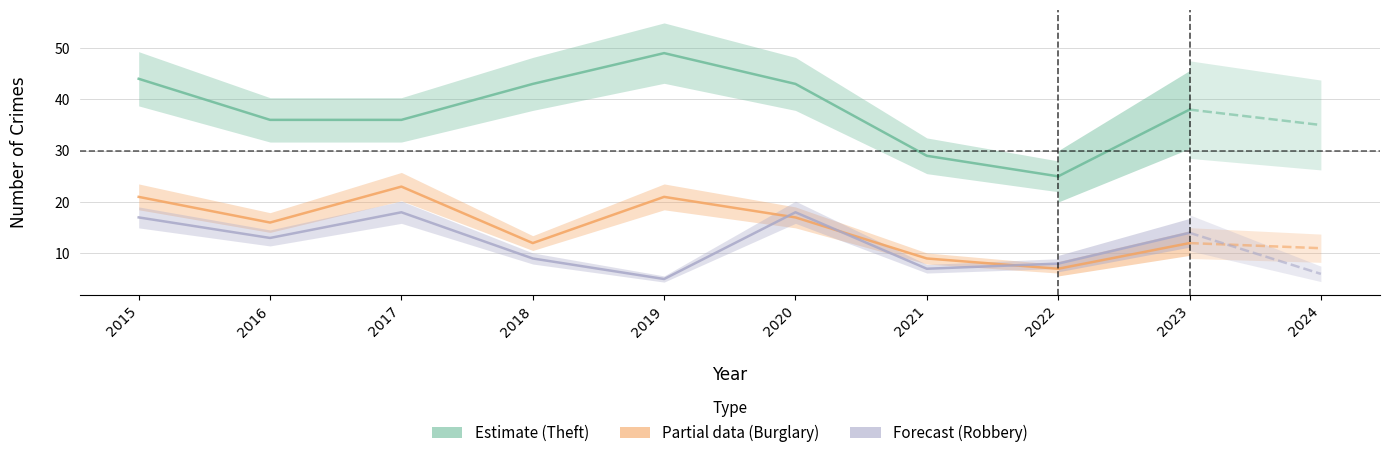

Reading right to left, transcribe all the data shown in this chart.

Theft: 25	29	43	49	43	36	36	44
Burglary: 7	9	17	21	12	23	16	21
Robbery: 8	7	18	5	9	18	13	17